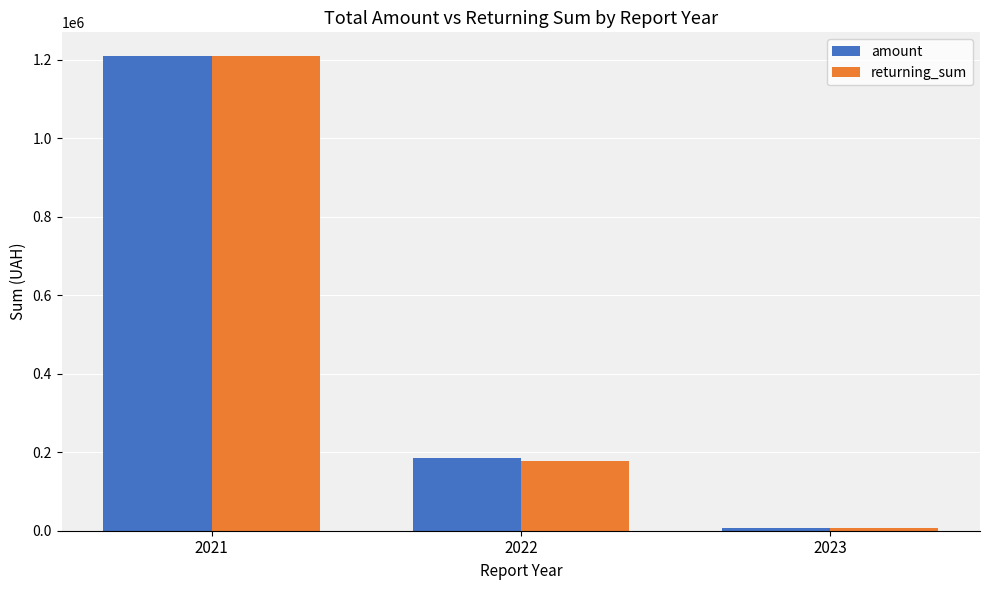

Reading left to right, extract all data points from this chart.

amount: 2021=1209246.0	2022=186497.8	2023=5700.0
returning_sum: 2021=1209238.2	2022=176497.8	2023=5700.0